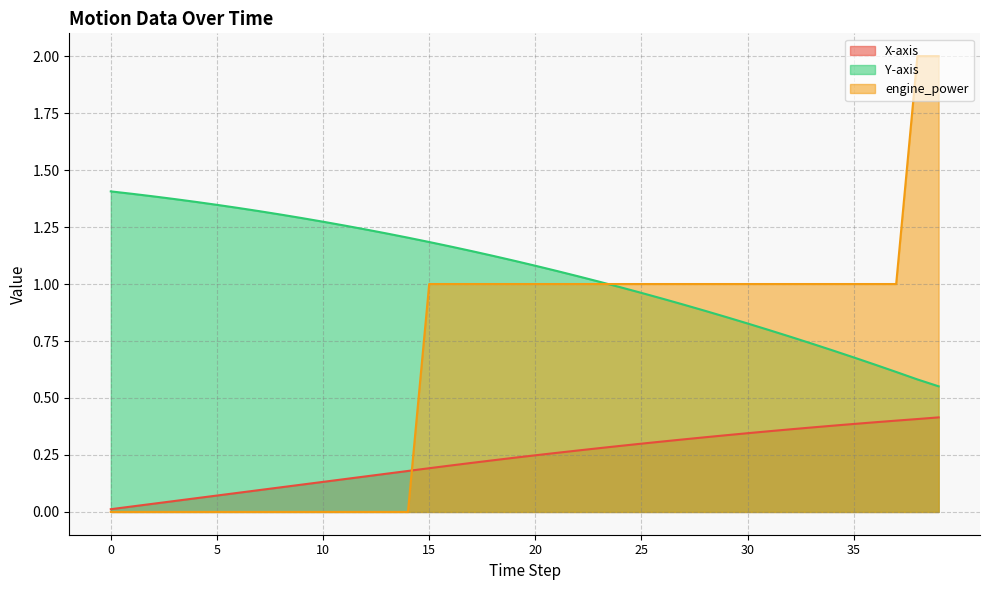

What is the average value of the Y-axis series?

1.1